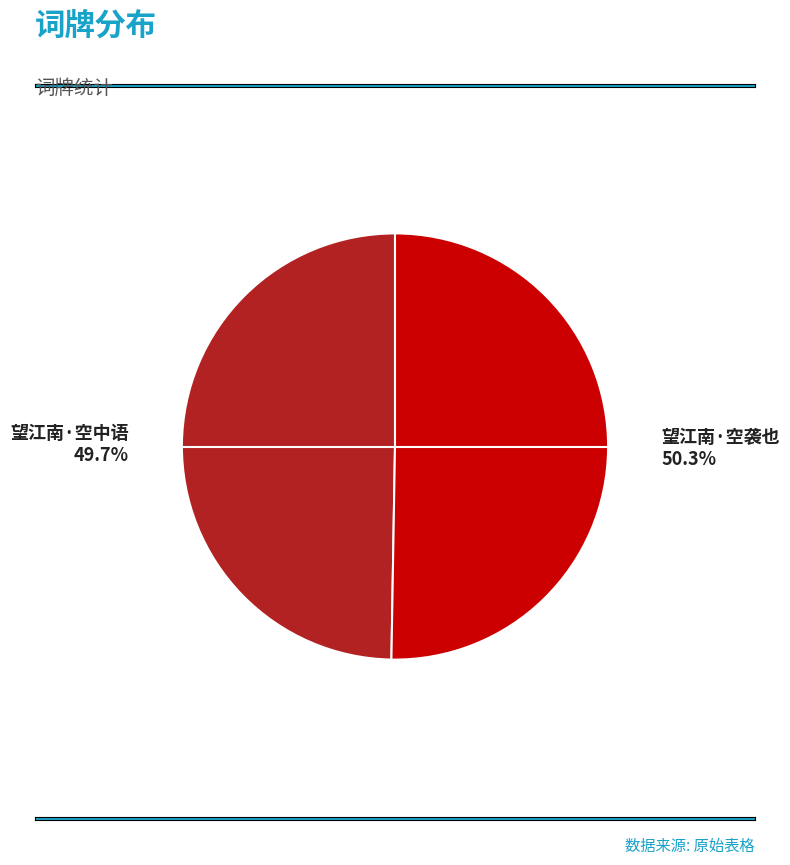

To the nearest percent, what is the difference between the 望江南·空袭也 and 望江南·空中语 slice percentages?

1%